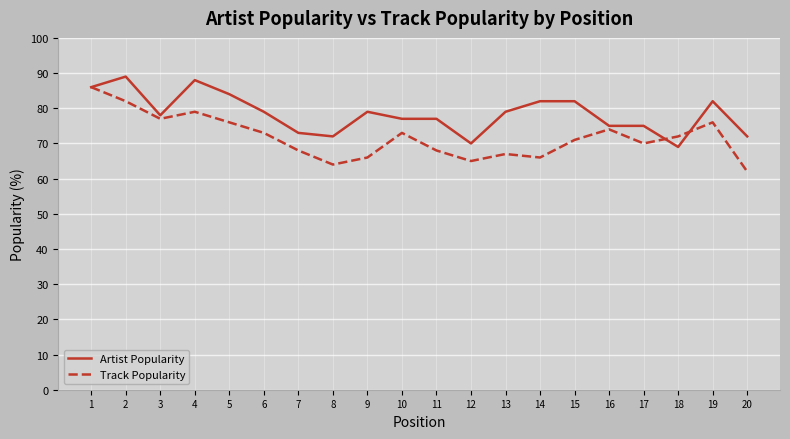

Read the Artist Popularity value at 11, to the nearest 10.

80